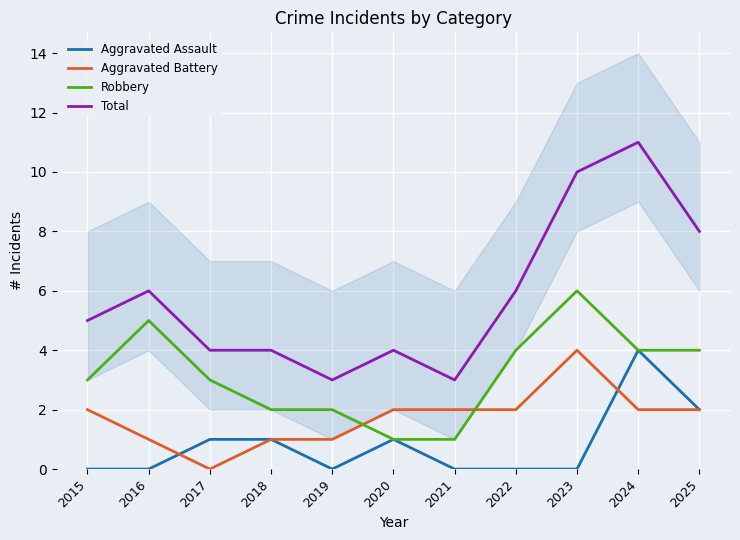

How many values in Aggravated Battery are above zero?

10